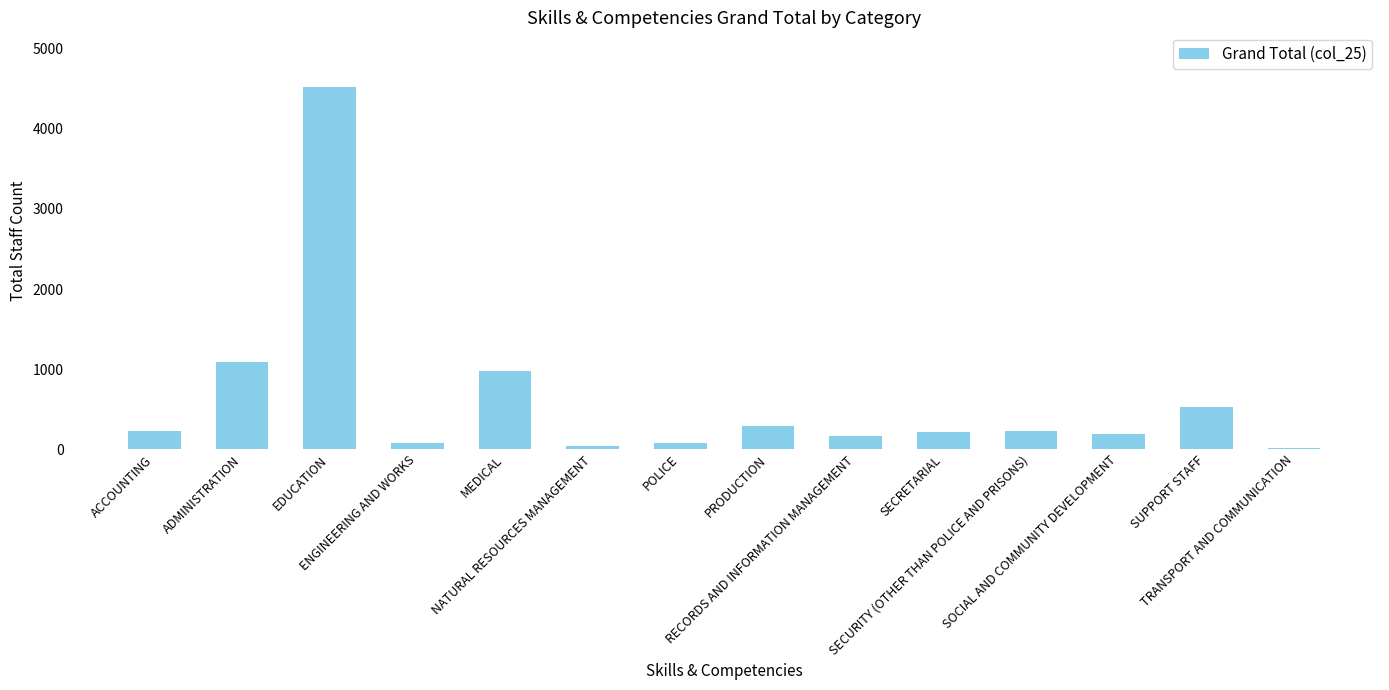

What is the difference between the values at ENGINEERING AND WORKS and NATURAL RESOURCES MANAGEMENT?

35